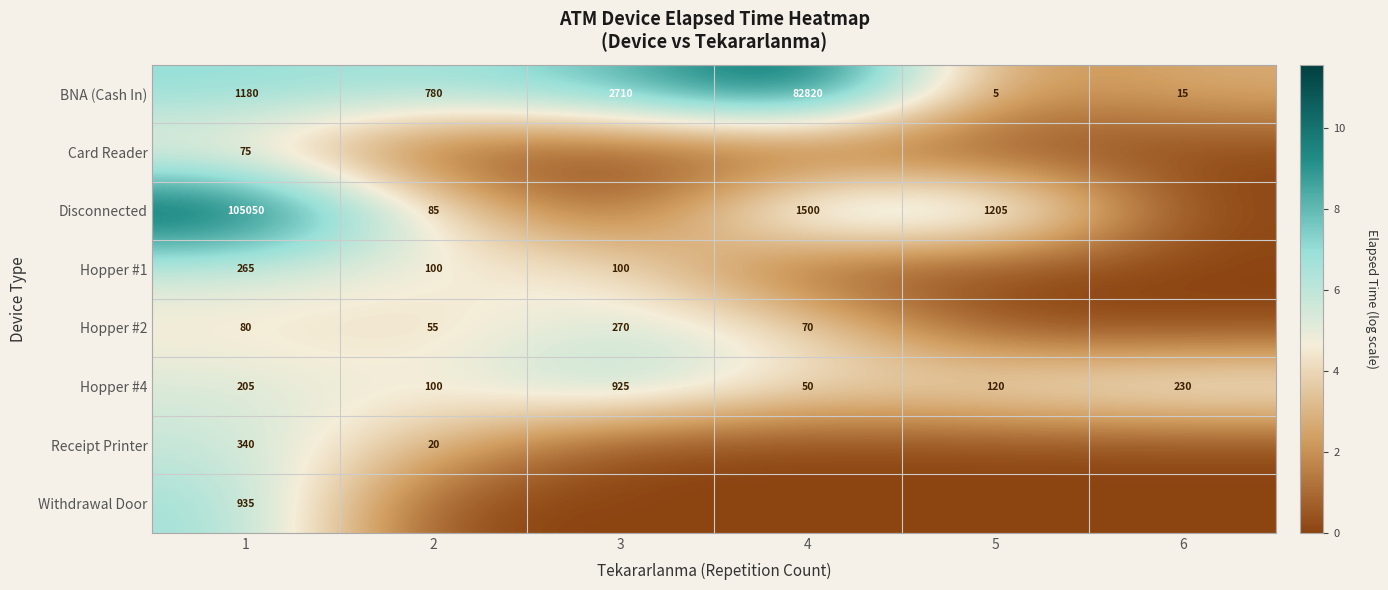

What is the sum of the Hopper #2 values at 4 and 1?

150